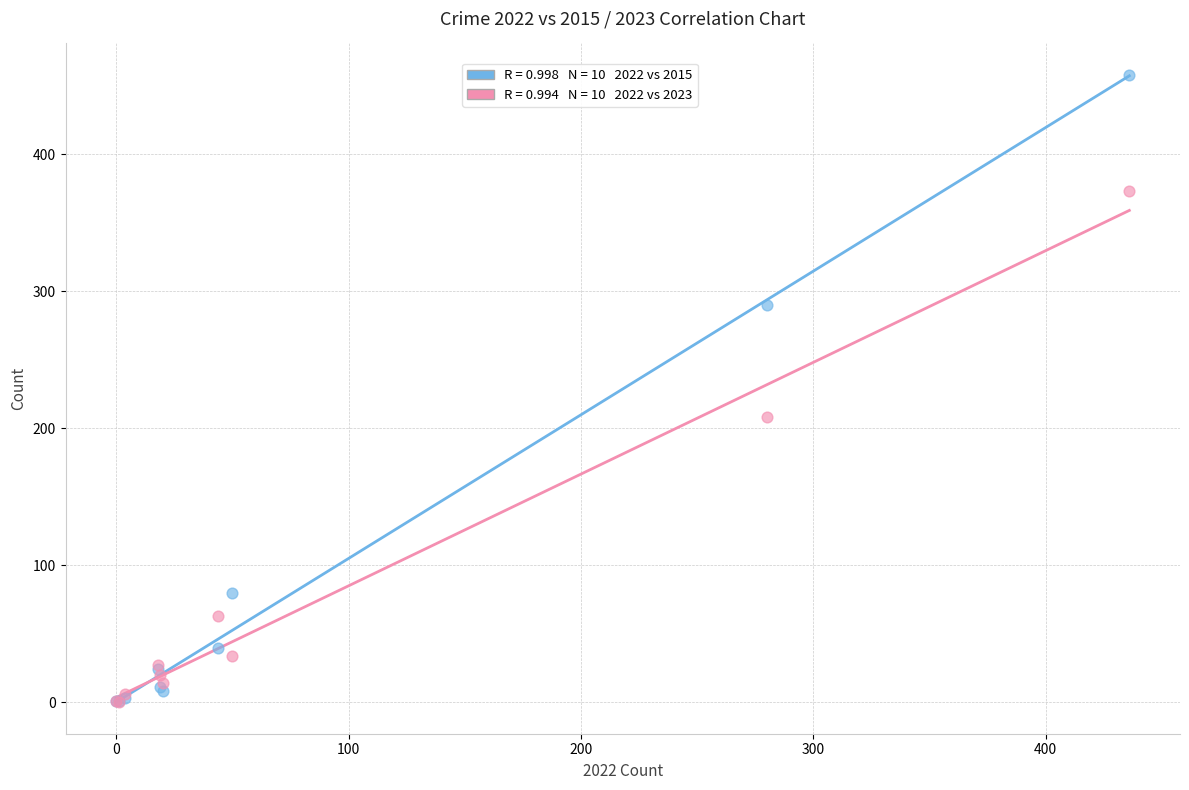

Across all series, what Y value is closest to 229?

208